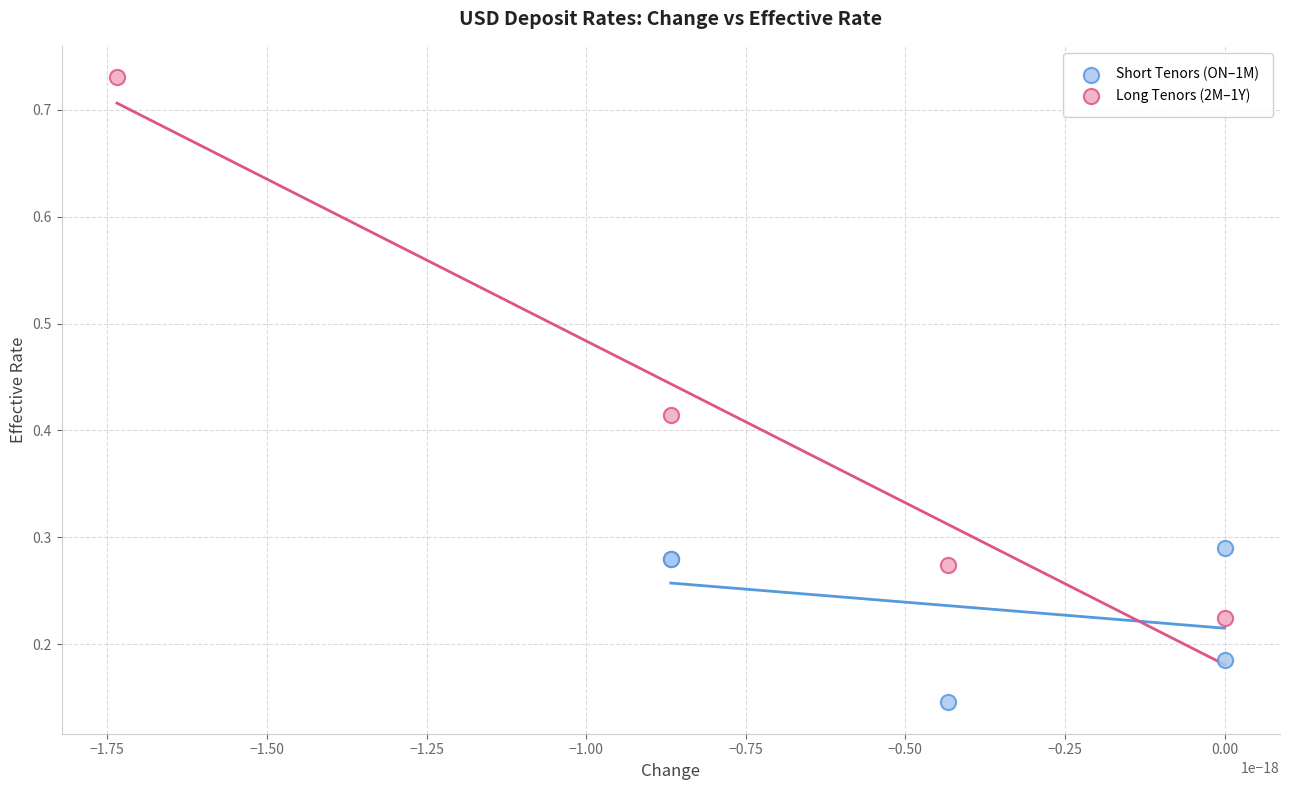

Which series contains the lowest Y value?

Short Tenors (ON–1M)